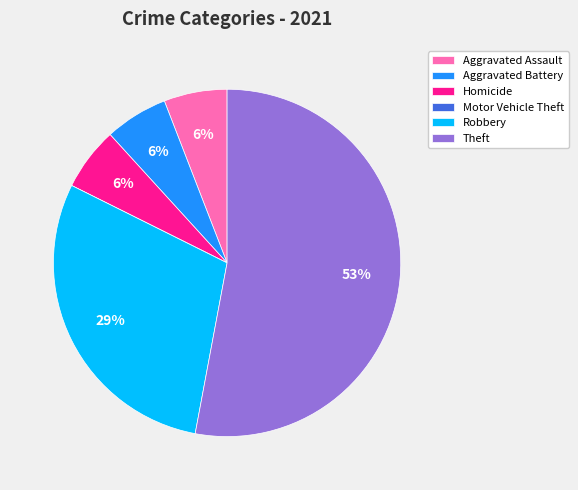

Combined, do Aggravated Battery and Aggravated Assault account for over 50%?

No